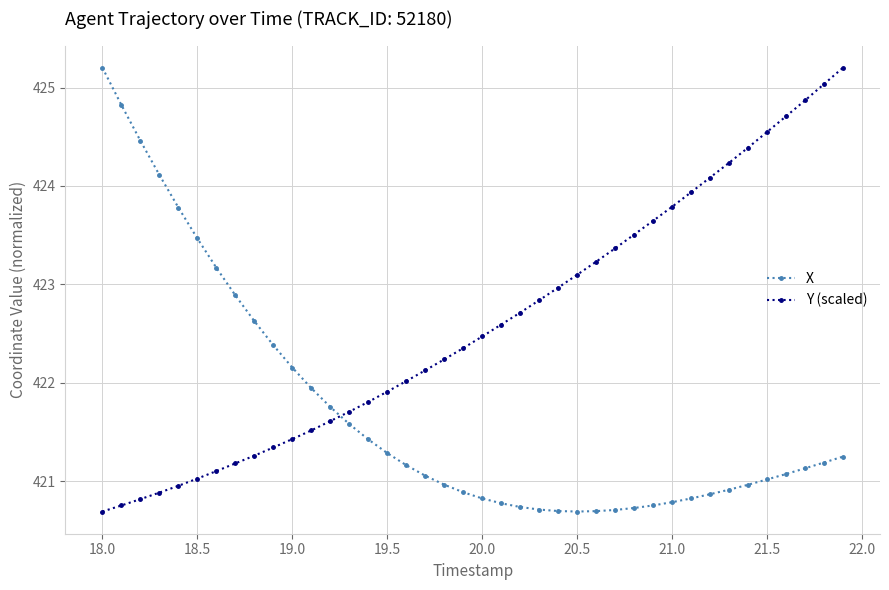

What is the difference between the second highest and minimum values in the X series?

4.1